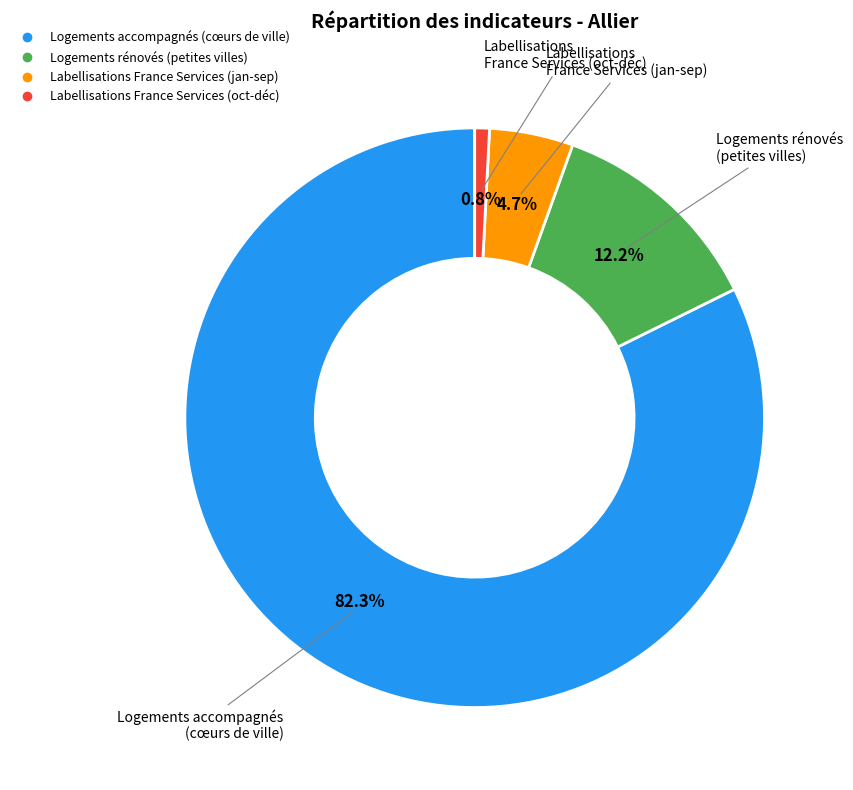

Does any single category account for the majority?

Yes